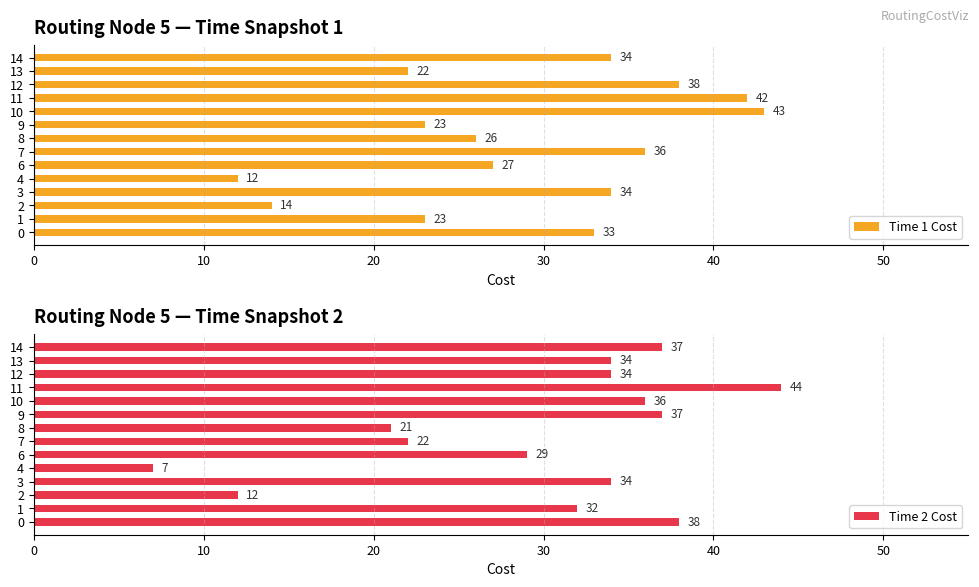

Reading left to right, what are all the values shown in this chart?

Time 1 Cost: 33	23	14	34	12	27	36	26	23	43	42	38	22	34
Time 2 Cost: 38	32	12	34	7	29	22	21	37	36	44	34	34	37